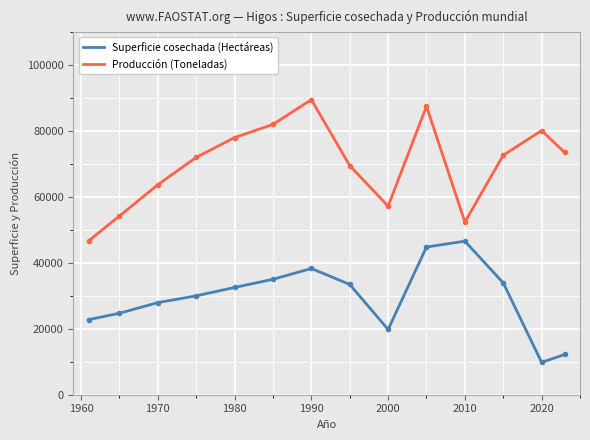

Rank the series by their maximum value, from lowest to highest.

Superficie cosechada (Hectáreas), Producción (Toneladas)